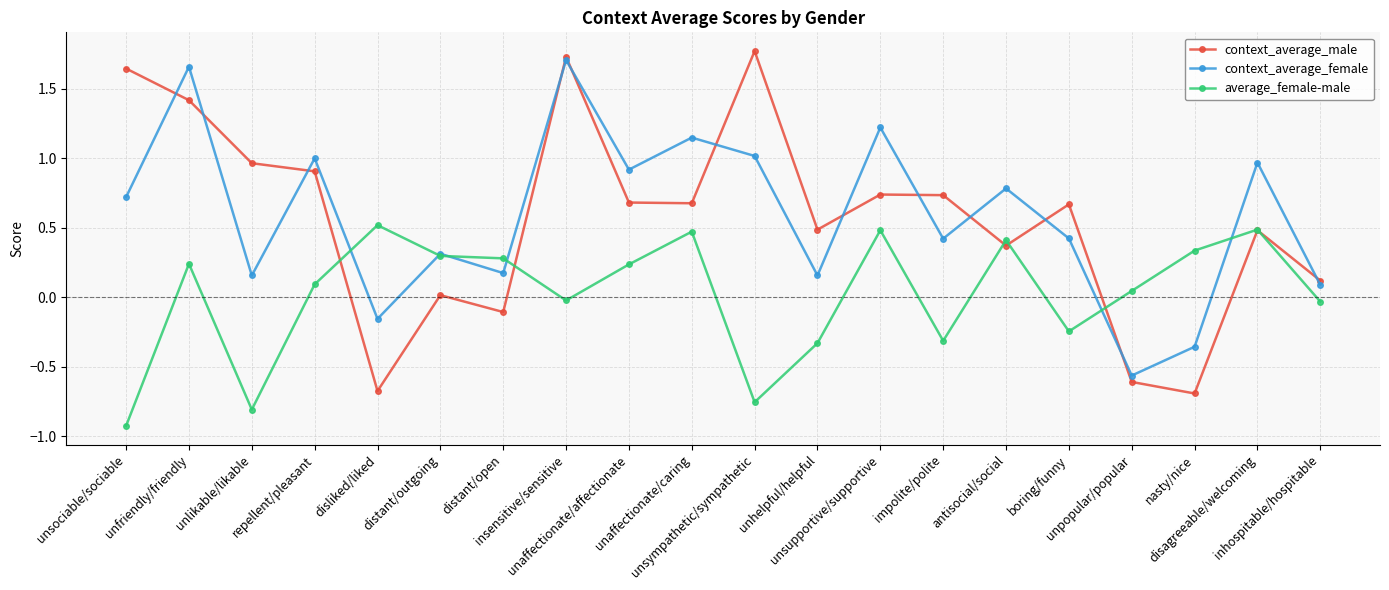

In context_average_female, how many points are lower than both neighbors (excluding endpoints)?

7